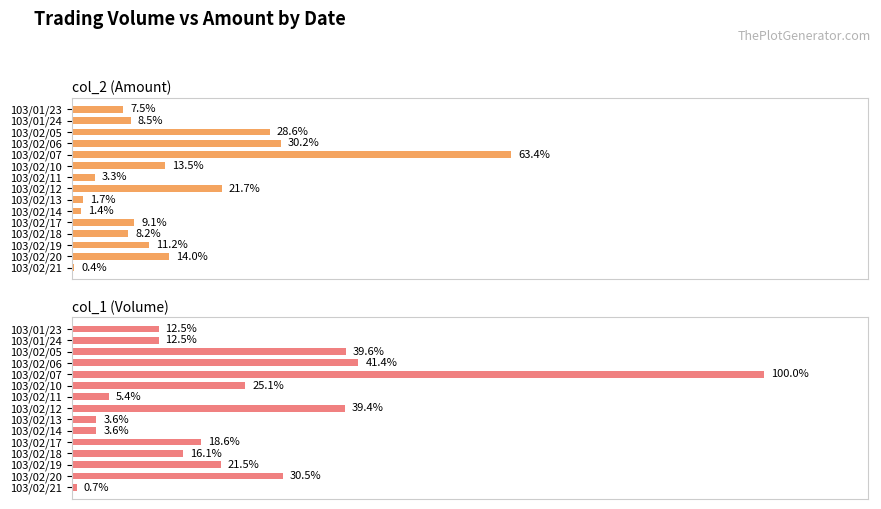

Does the chart contain stacked bars?

No